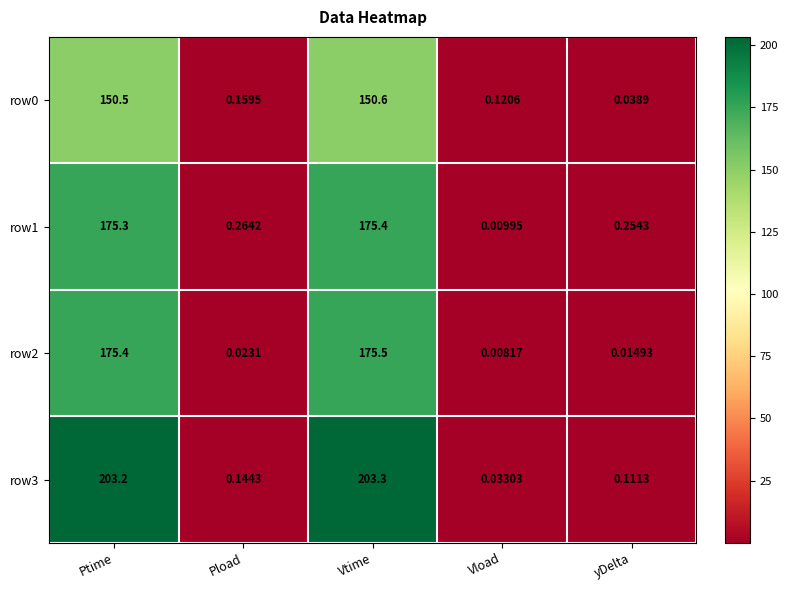

Which label corresponds to the smallest value in the chart?

Vload